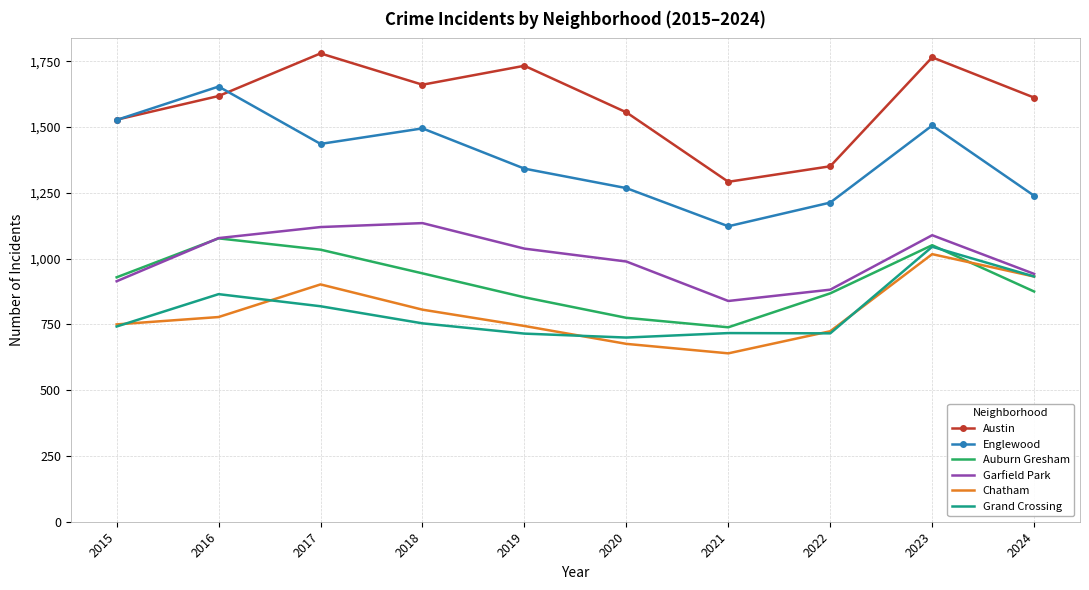

What is the sum of all Austin values?

15896